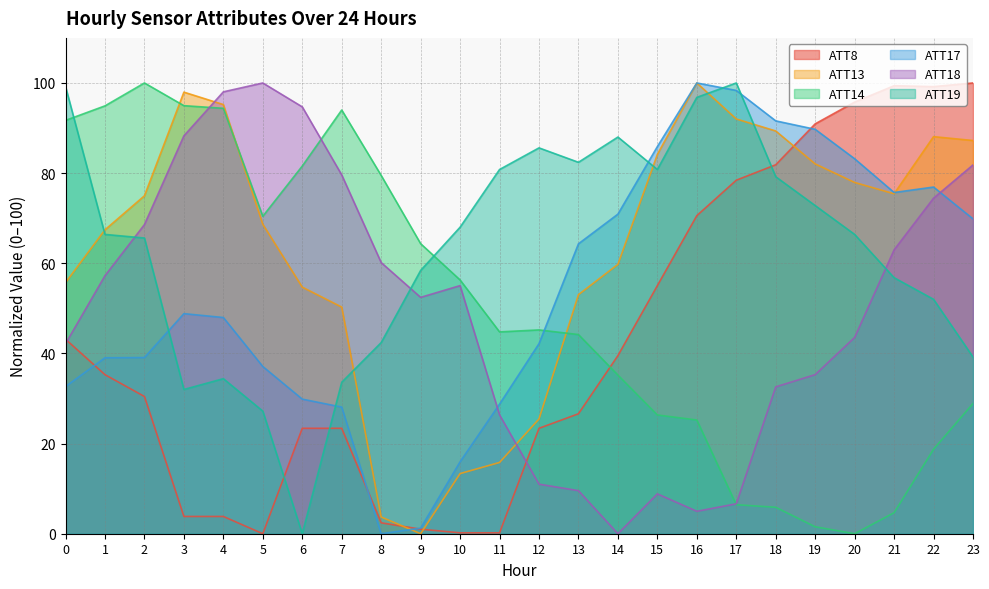

What are all the series names shown in the legend?

ATT8, ATT13, ATT14, ATT17, ATT18, ATT19